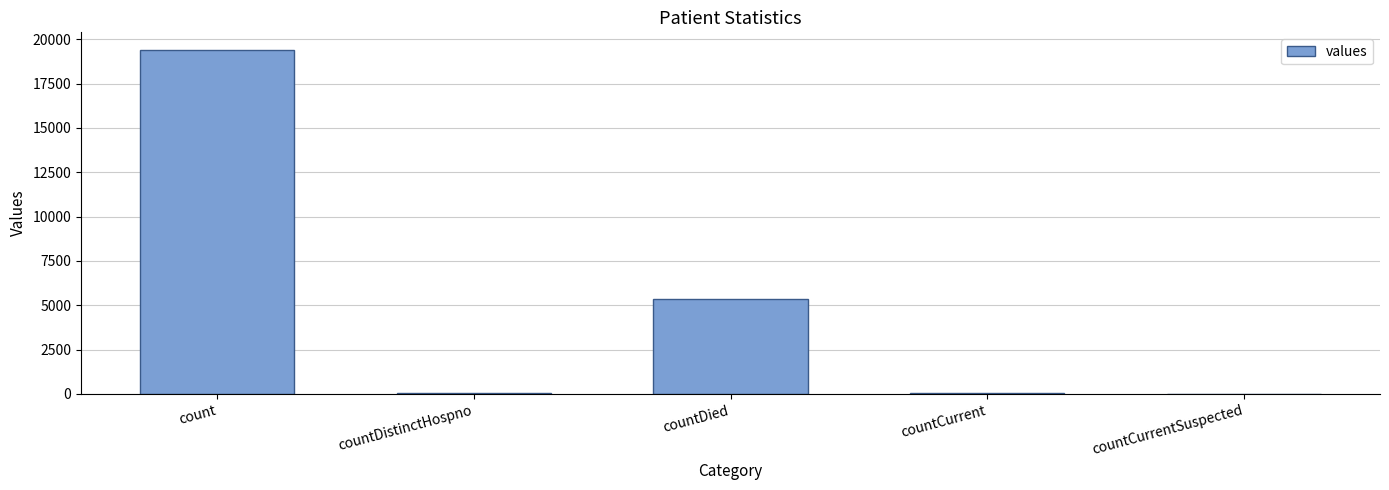

The chart shows a value of 1343 at countDied. True or false?

False